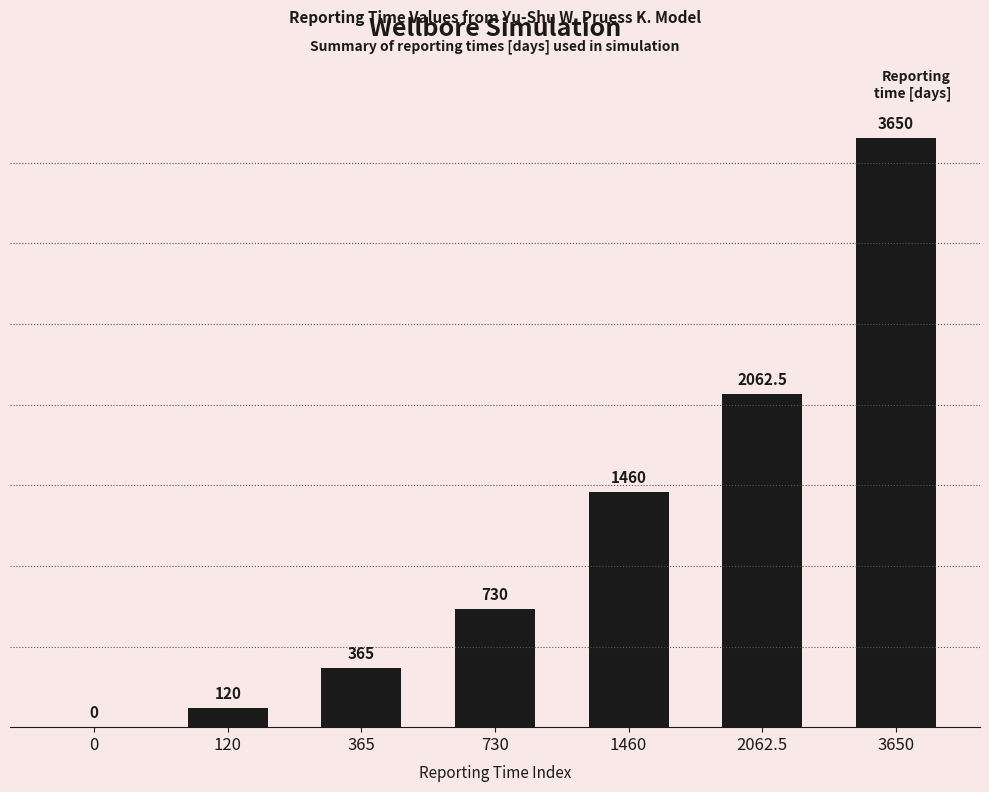

Is it true that the value at 0 is 1630.1?

False